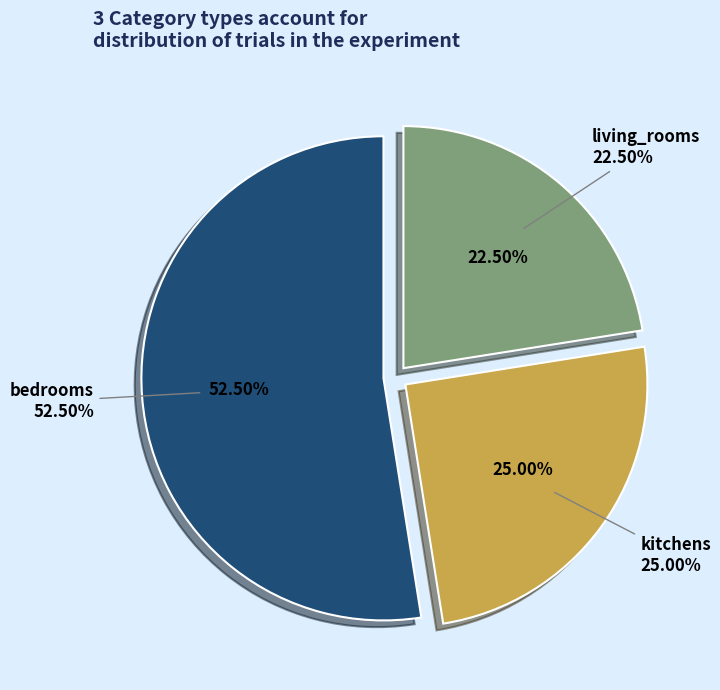

What is the largest slice in the pie chart?

bedrooms